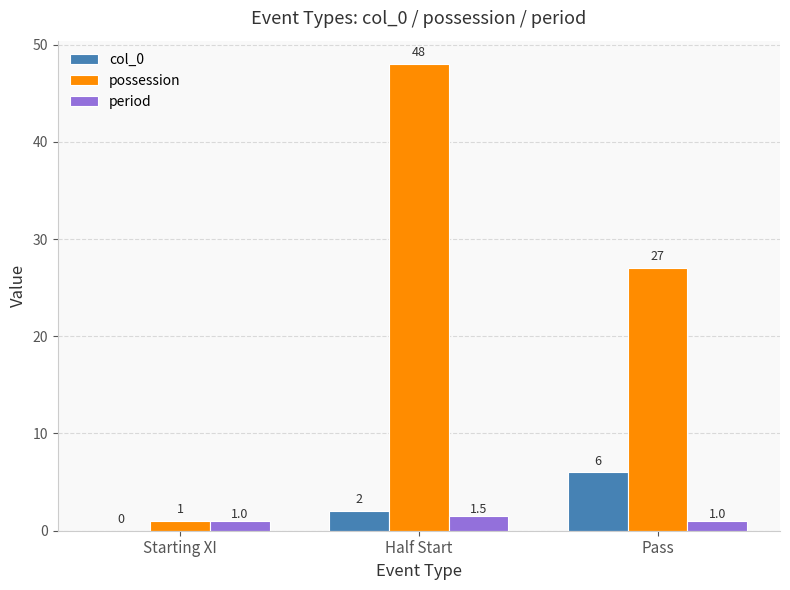

What is the sum of all possession values?

76.0